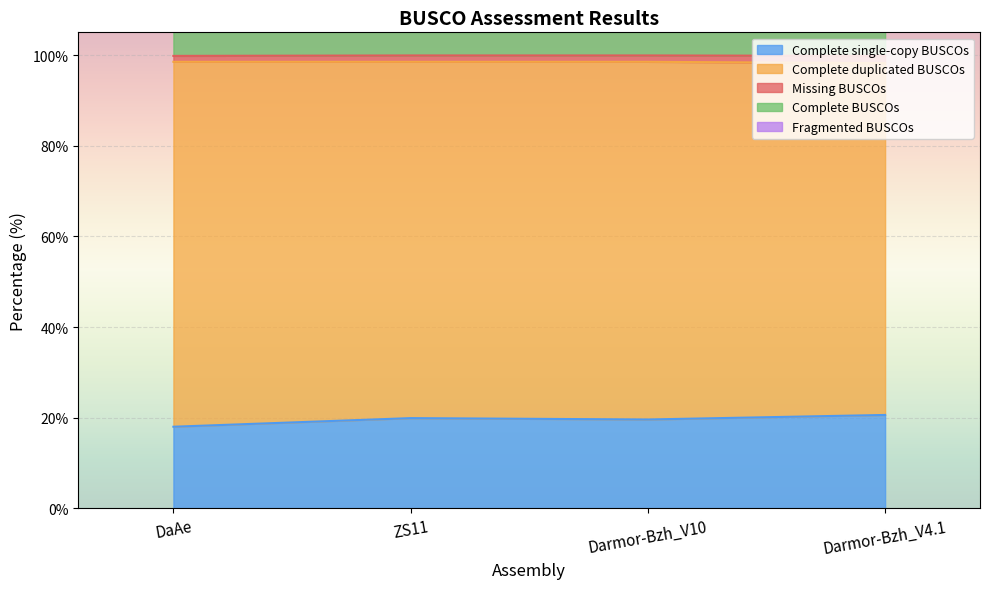

At which category does Complete single-copy BUSCOs reach its first local peak?

ZS11